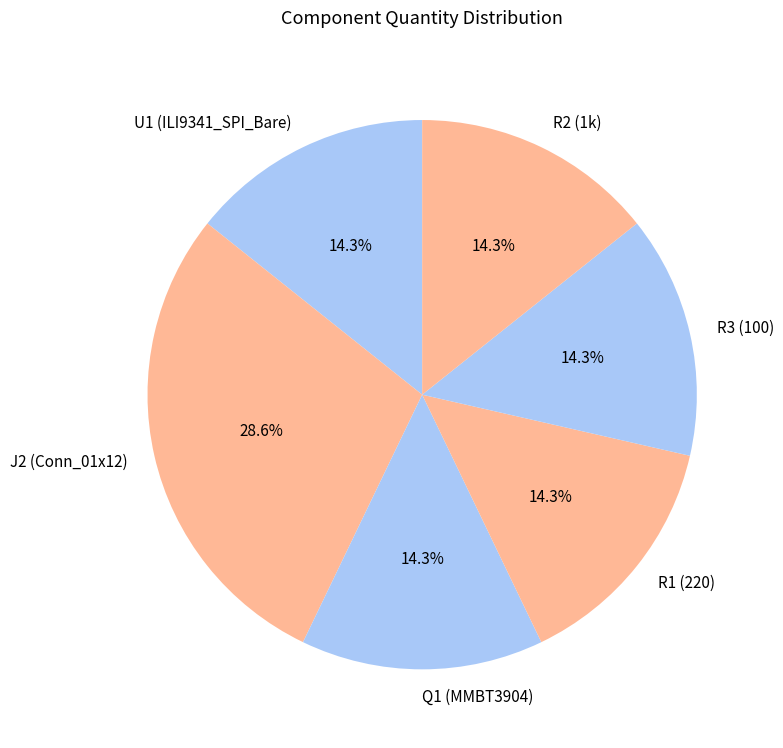

Which has a higher value, R2 (1k) or J2 (Conn_01x12)?

J2 (Conn_01x12)